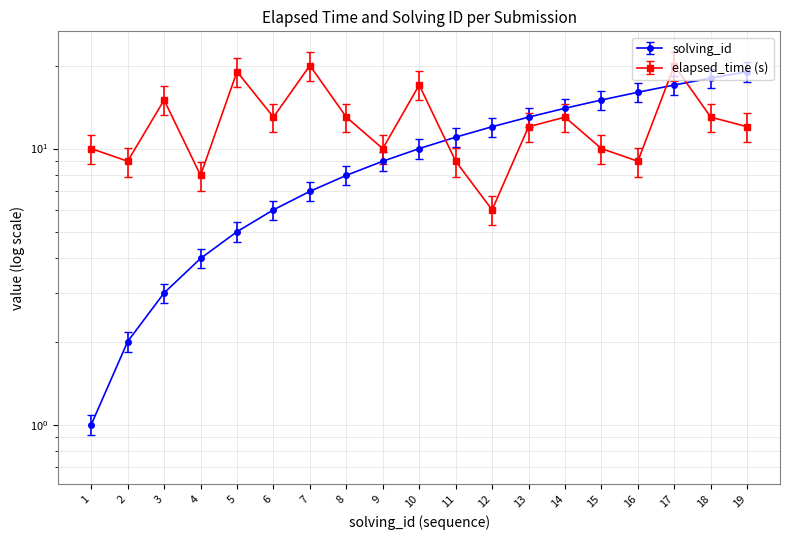

True or false: elapsed_time has a value of 10.1 at 16.

True